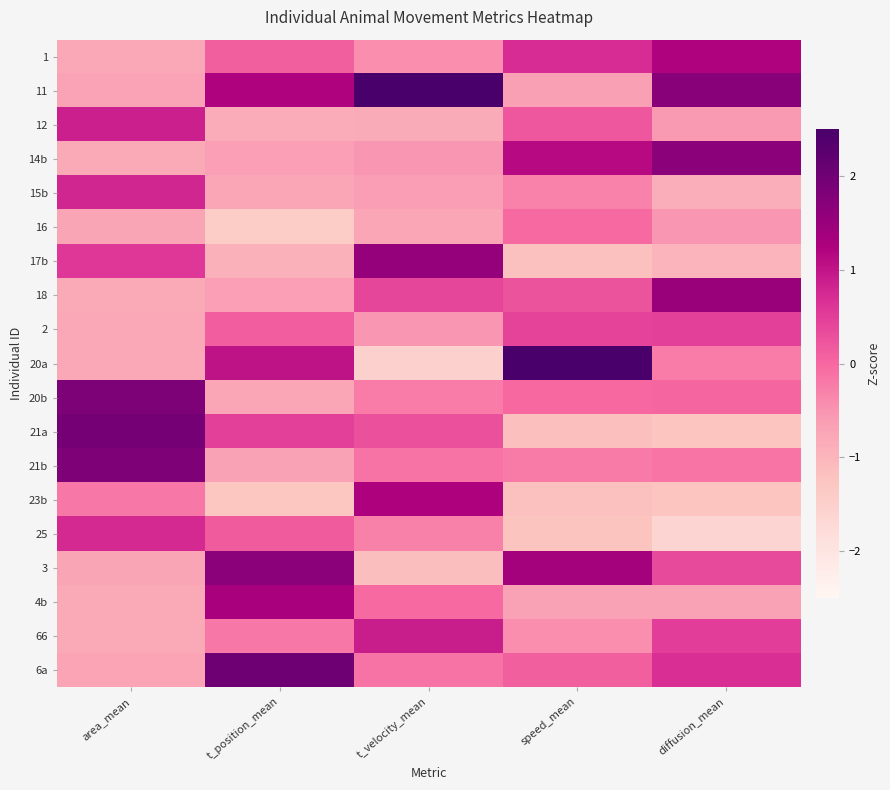

At area_mean, list the series in order from largest to smallest.

21a, 20b, 21b, 12, 15b, 25, 17b, 23b, 11, 6a, 16, 3, 1, 20a, 2, 4b, 66, 18, 14b